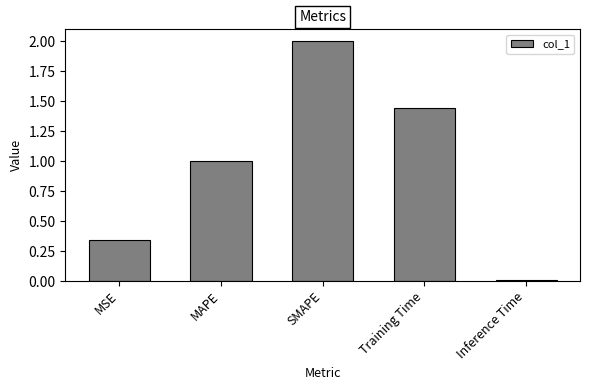

Does the chart contain stacked bars?

No